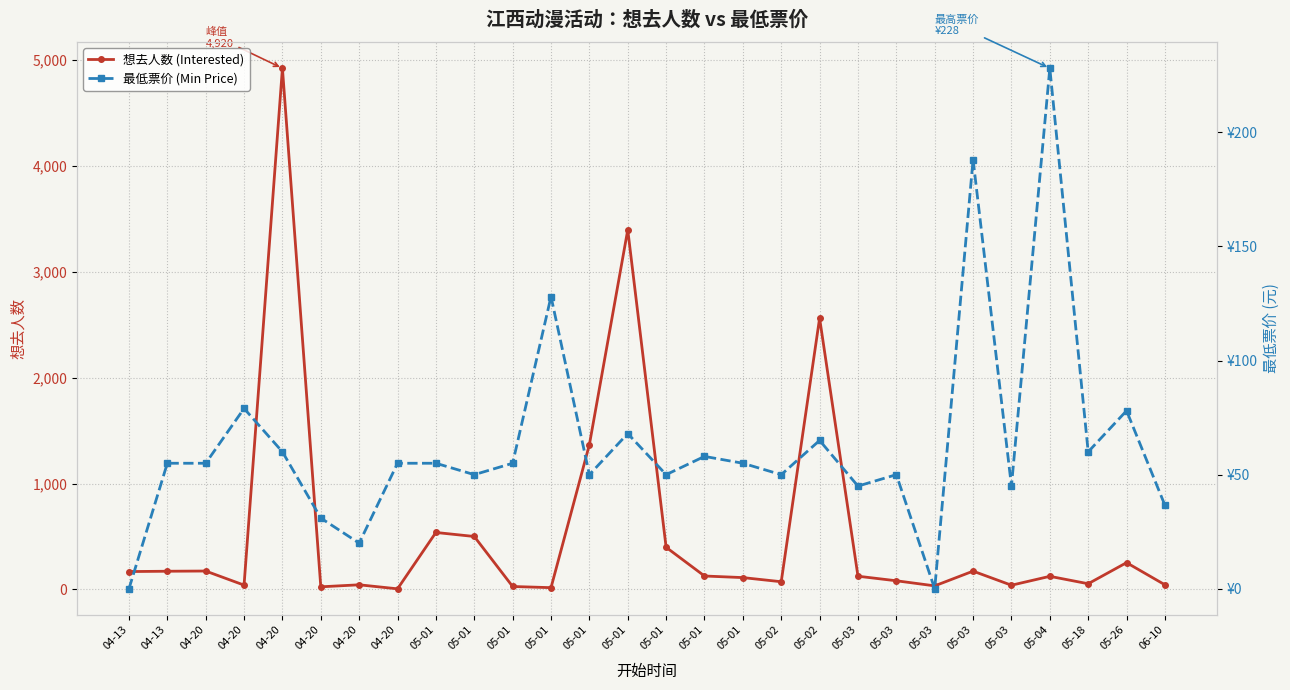

Rank the series by their average value, from lowest to highest.

最低票价 (Min Price), 想去人数 (Interested)